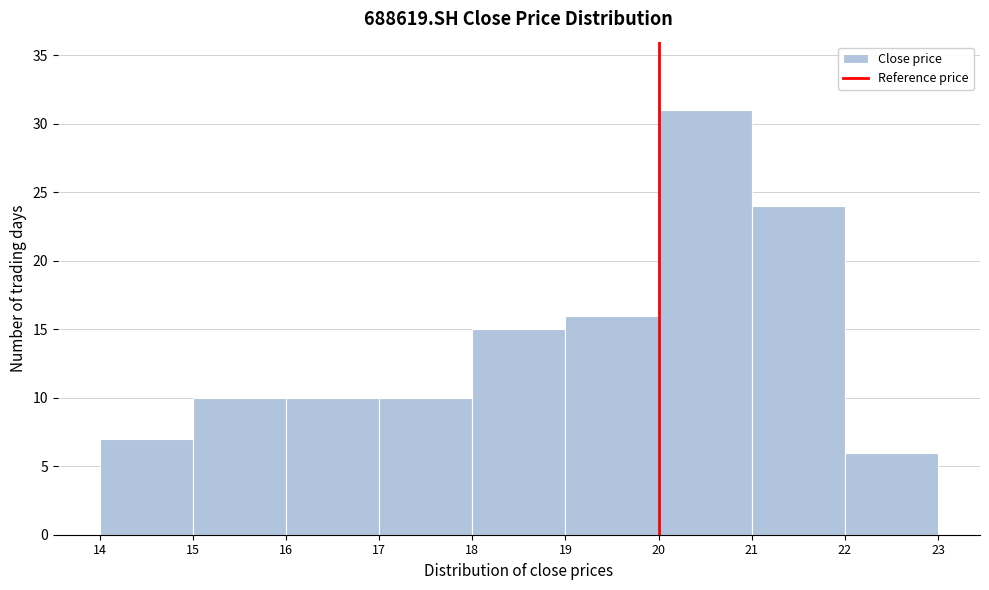

Reading left to right, transcribe this chart: for each bar, give the range it covers on the x-axis and its height. The values are not printed on the chart, so give them approximately, as read against the axis.

14 to 15: 7
15 to 16: 10
16 to 17: 10
17 to 18: 10
18 to 19: 15
19 to 20: 16
20 to 21: 31
21 to 22: 24
22 to 23: 6